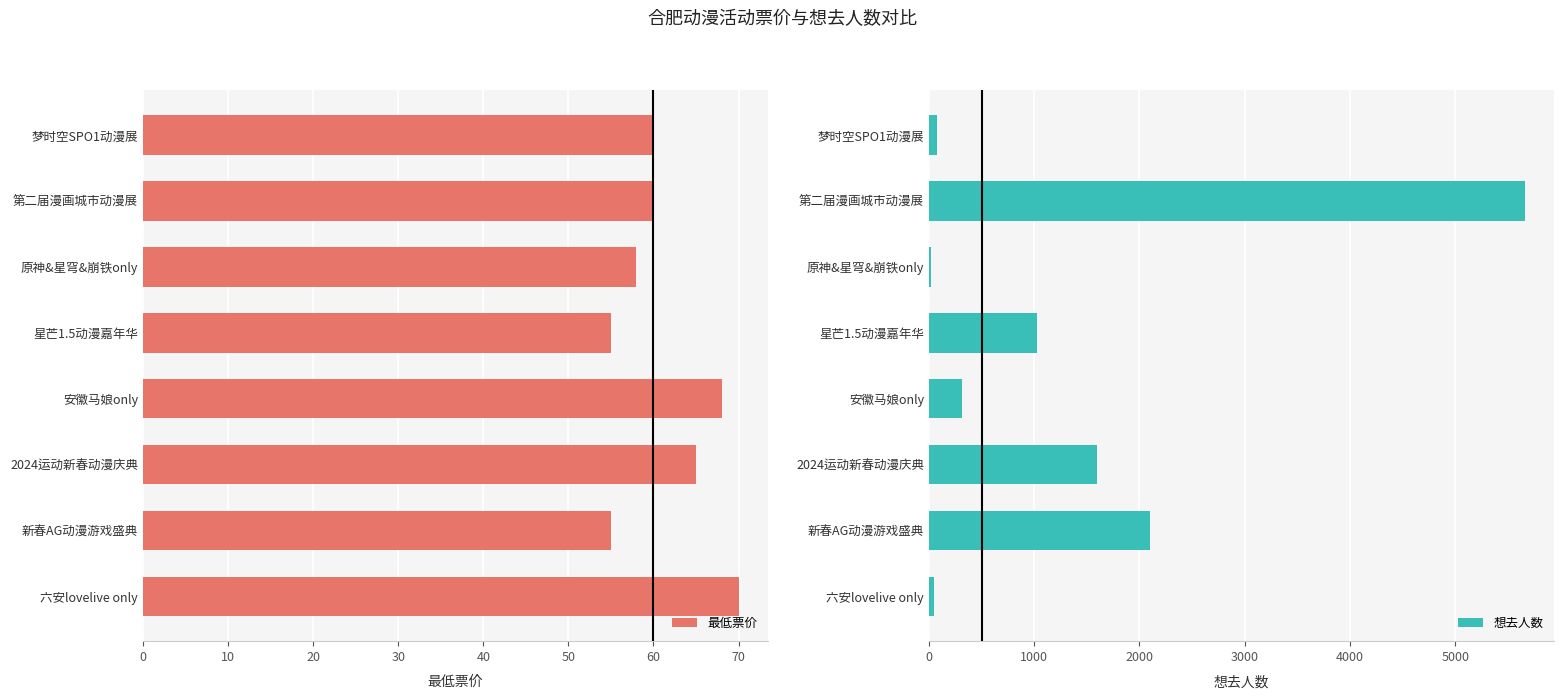

What is the difference between the 想去人数 values at 2024运动新春动漫庆典 and 原神&星穹&崩铁only?

1570